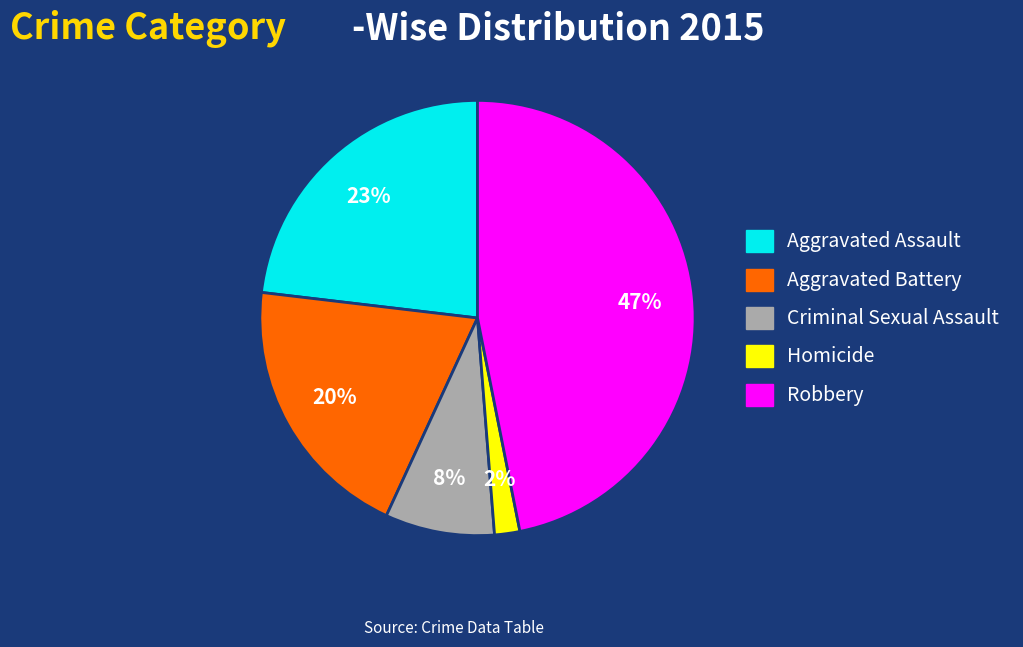

Is the sum of Aggravated Assault and Criminal Sexual Assault greater than half?

No